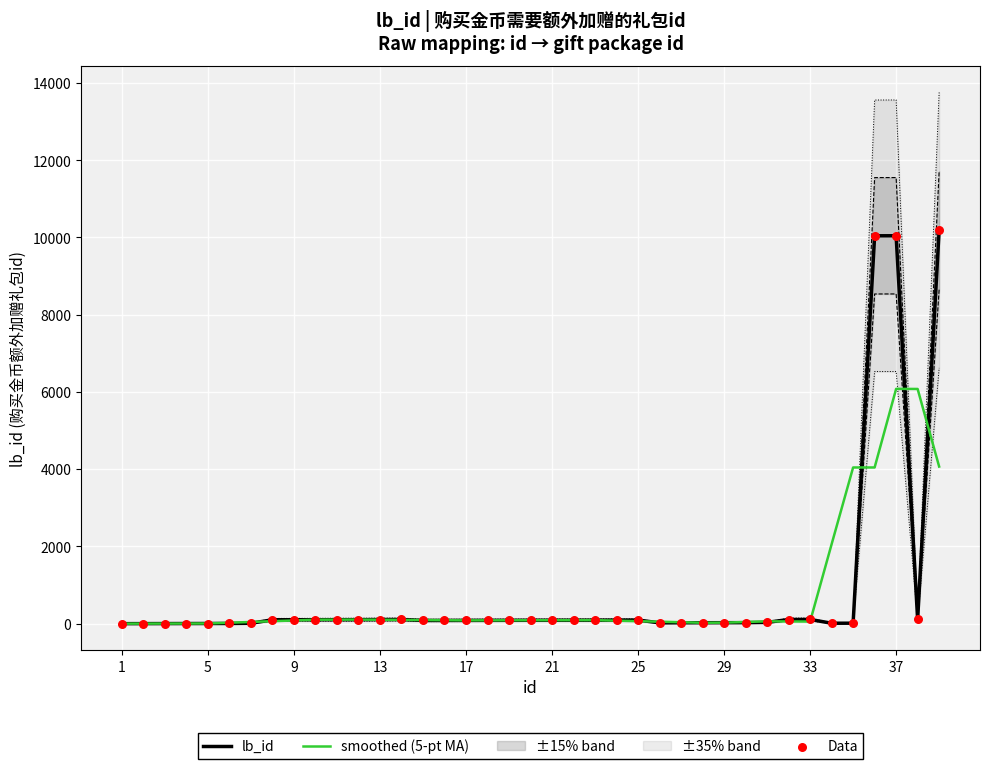

Which series has the largest Y range (max minus min)?

lb_id